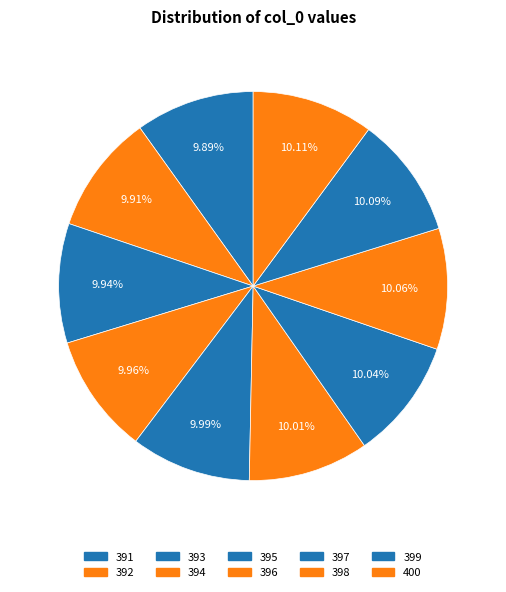

How many slices are in this pie chart?

10